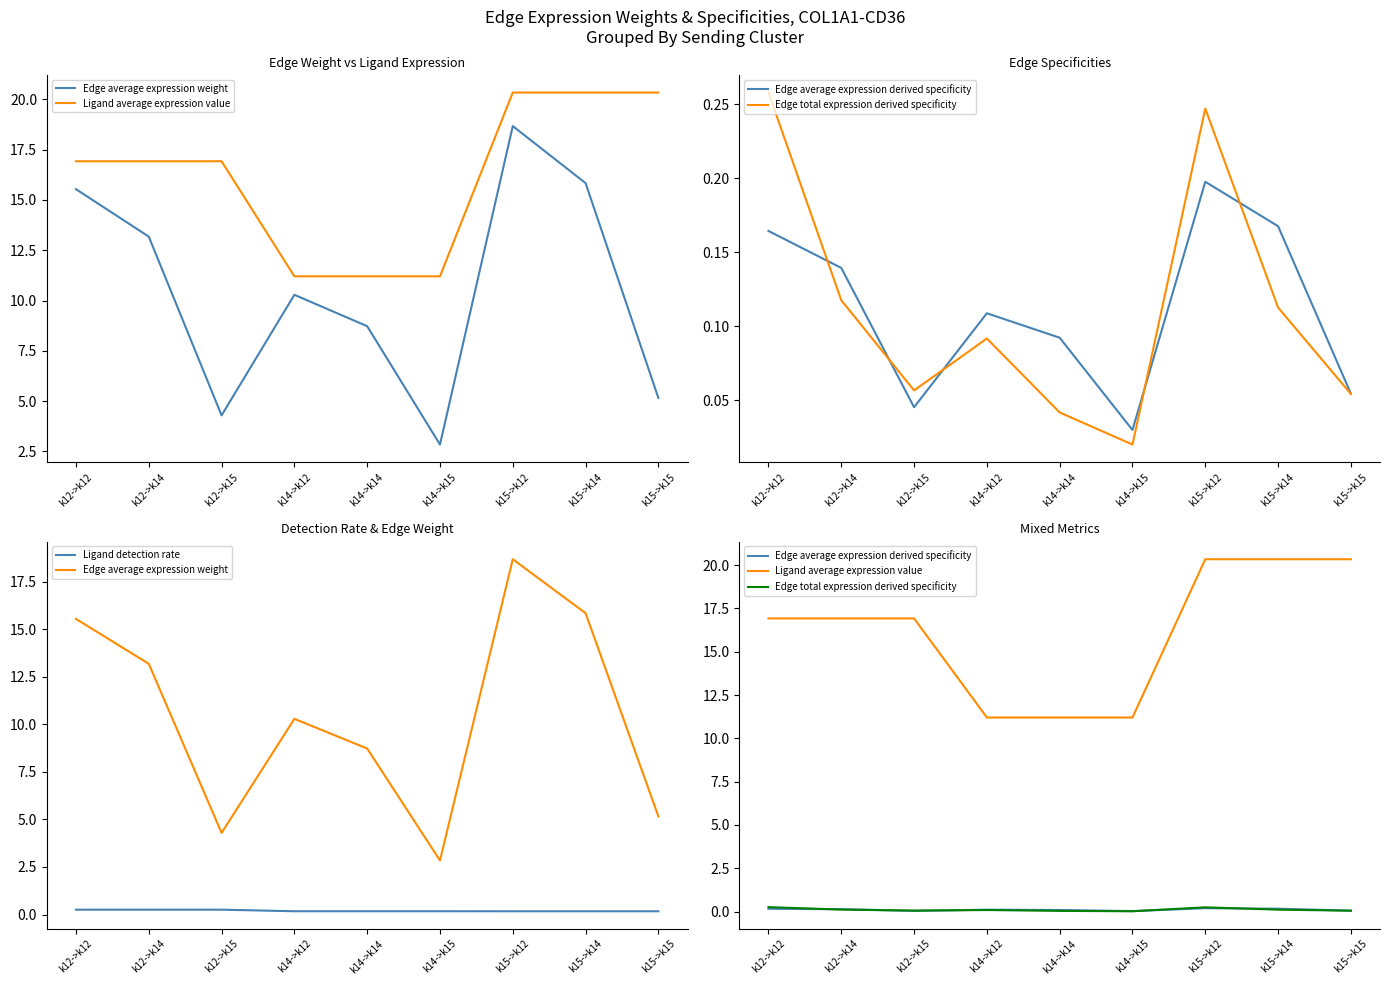

What are all the series names shown in the legend?

Edge average expression weight, Ligand average expression value, Edge average expression derived specificity, Edge total expression derived specificity, Ligand detection rate